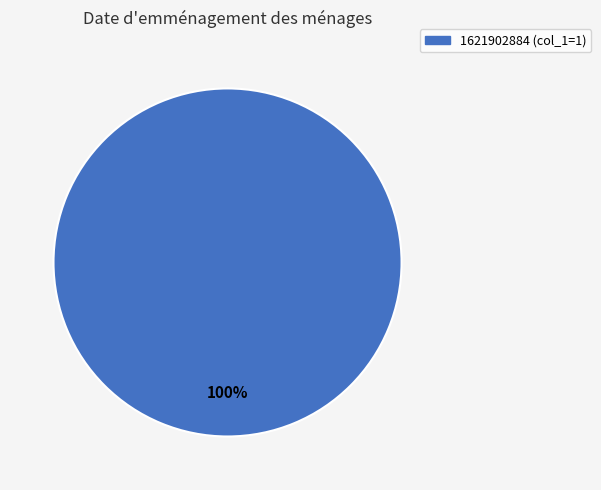

Rank the categories by value from lowest to highest.

1621902884 (col_1=1)